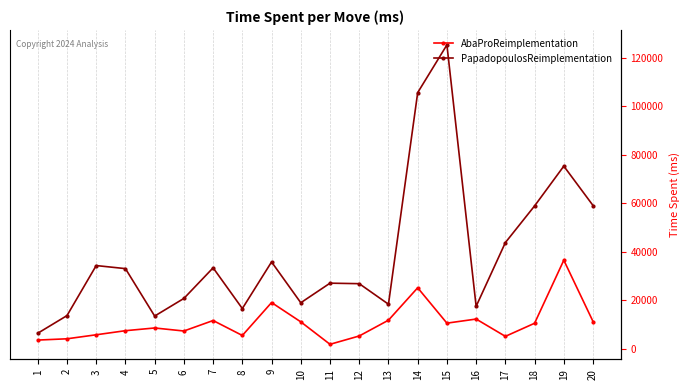

What are all the series names shown in the legend?

AbaProReimplementation, PapadopoulosReimplementation